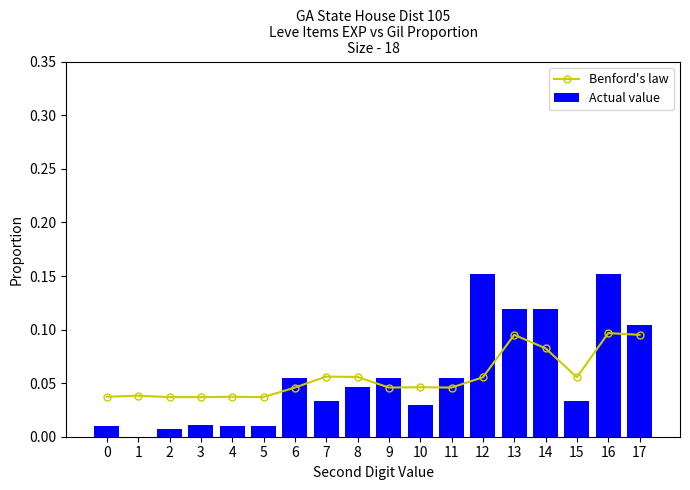

The Benford's law series shows 0.0 at 6. True or false?

True